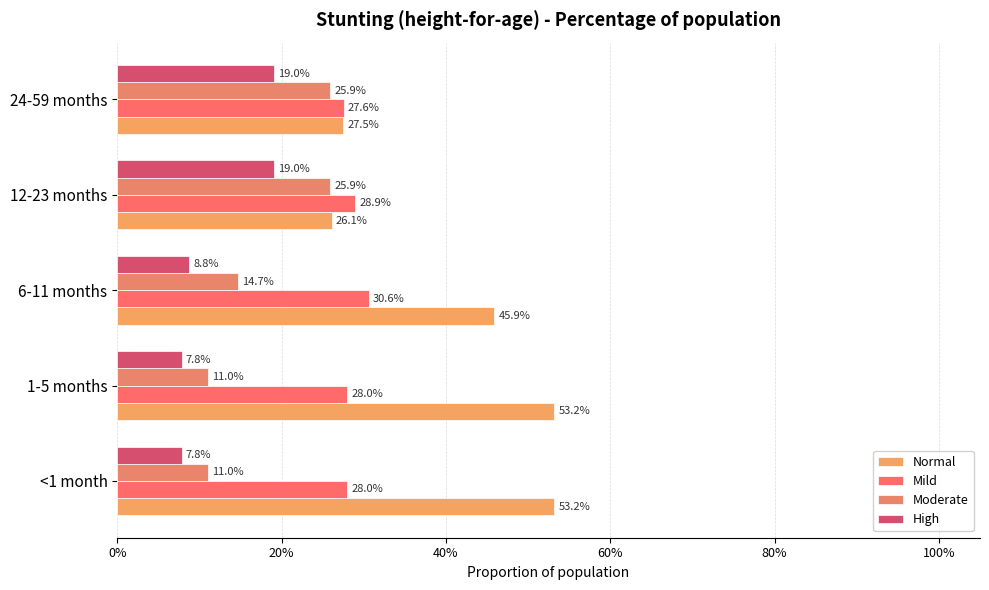

Which series has the largest total across all categories?

Normal